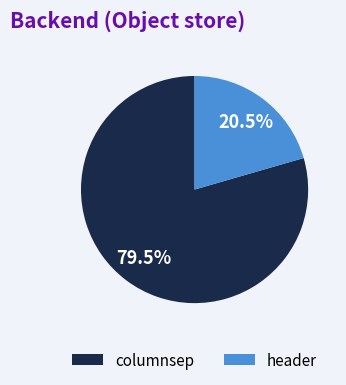

Rank the categories by value from highest to lowest.

columnsep, header